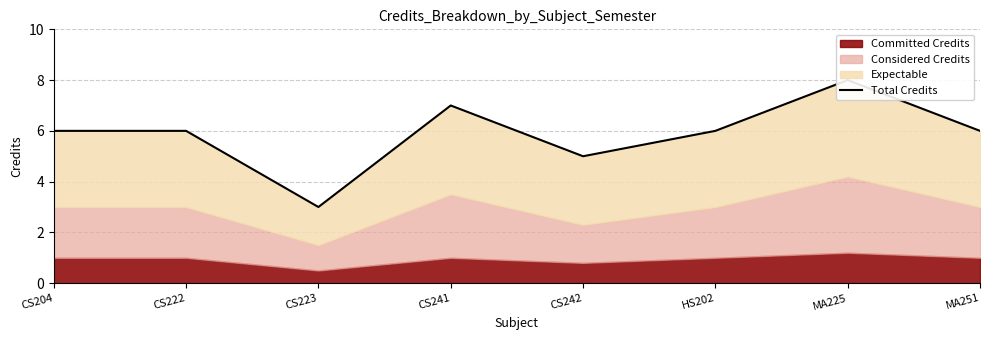

What is the label of the 2nd point from the left?

CS222